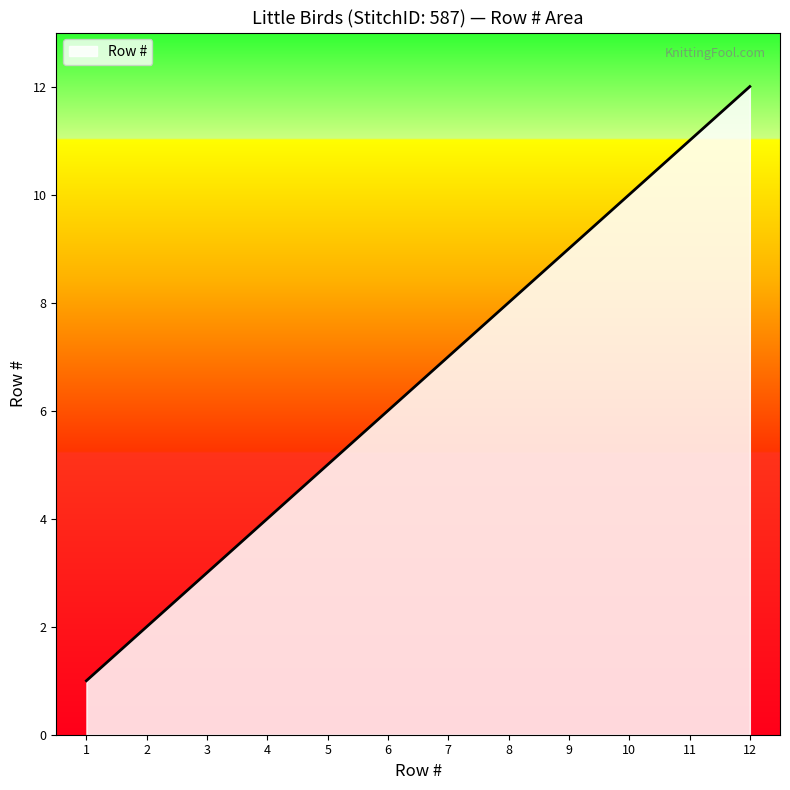

Reading left to right, transcribe all the data shown in this chart.

1=1	2=2	3=3	4=4	5=5	6=6	7=7	8=8	9=9	10=10	11=11	12=12